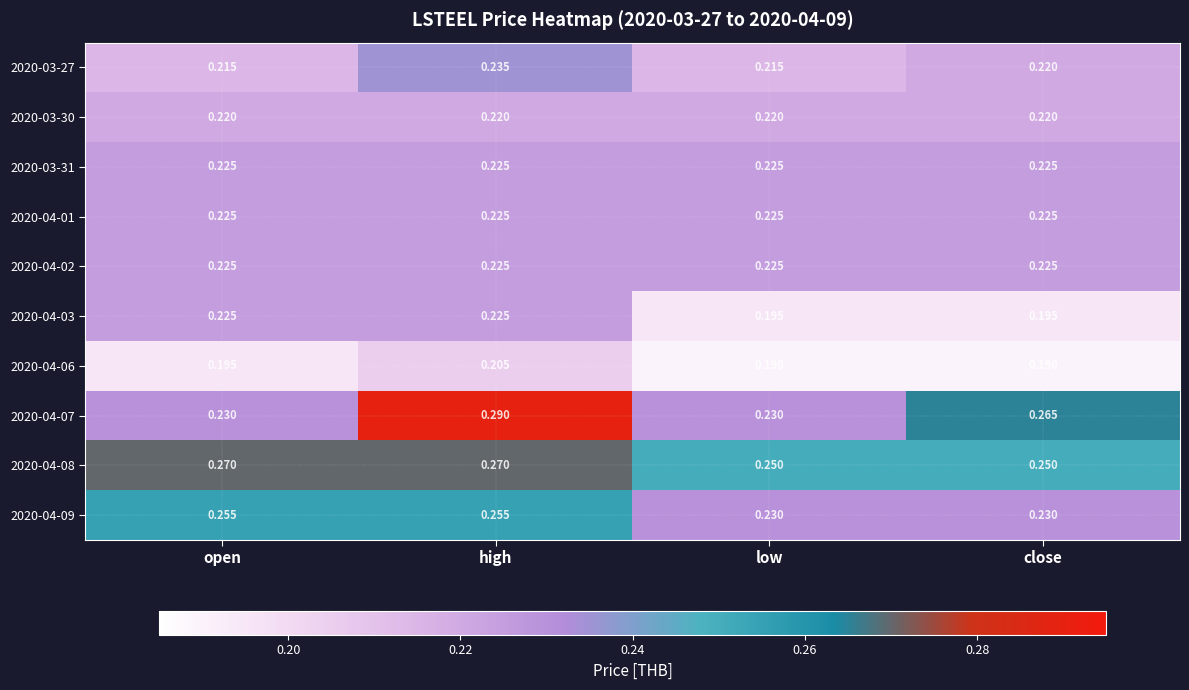

At which category does the chart reach its peak across all series?

high